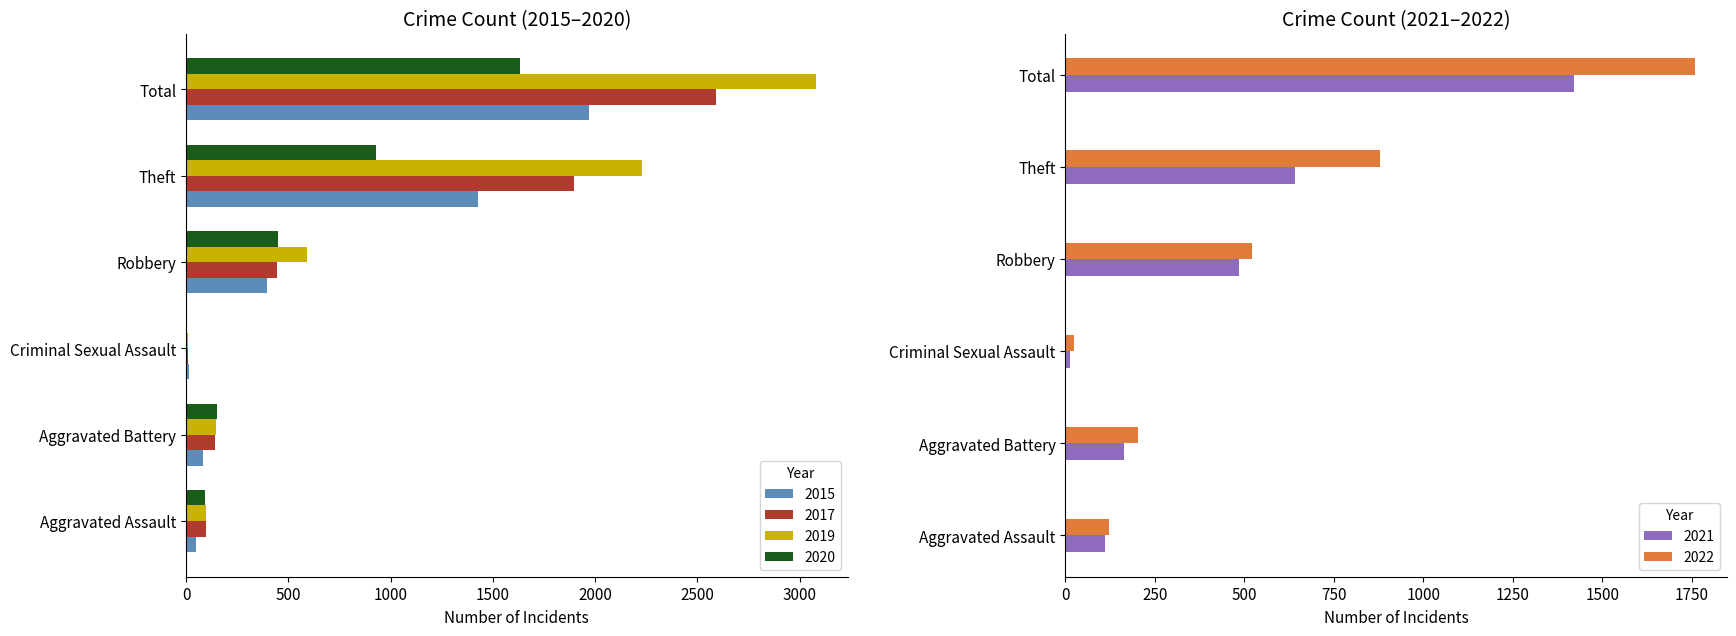

Which label corresponds to the largest value in the chart?

Total